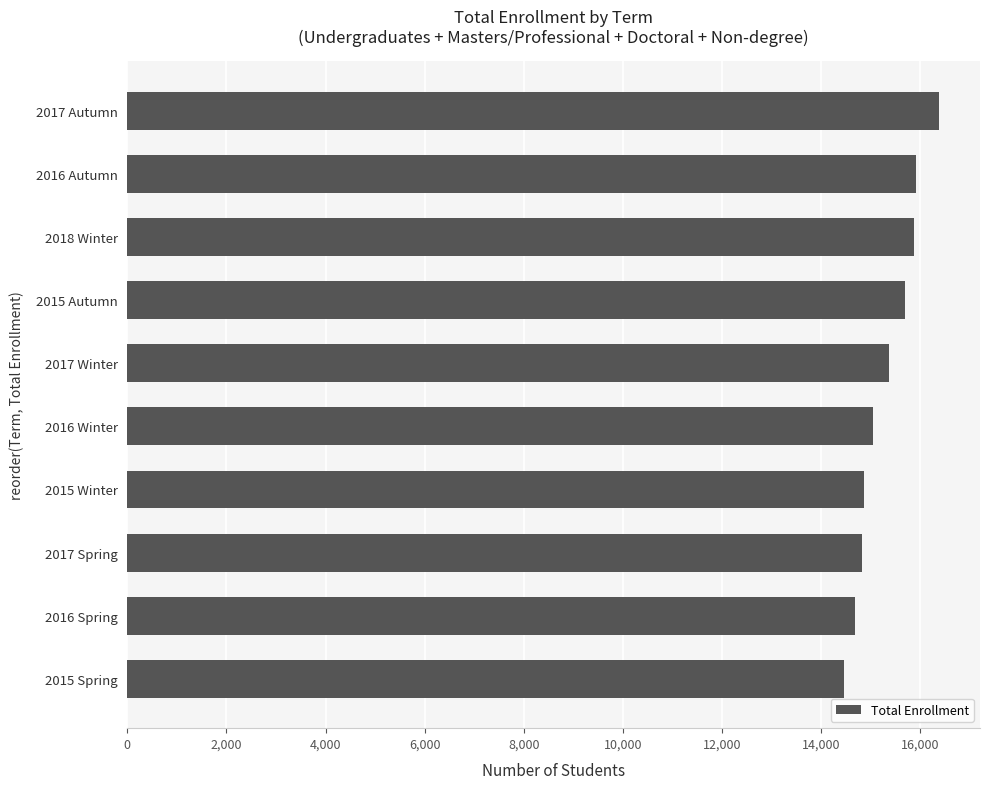

Between 2015 Spring and 2017 Spring, which is larger?

2017 Spring